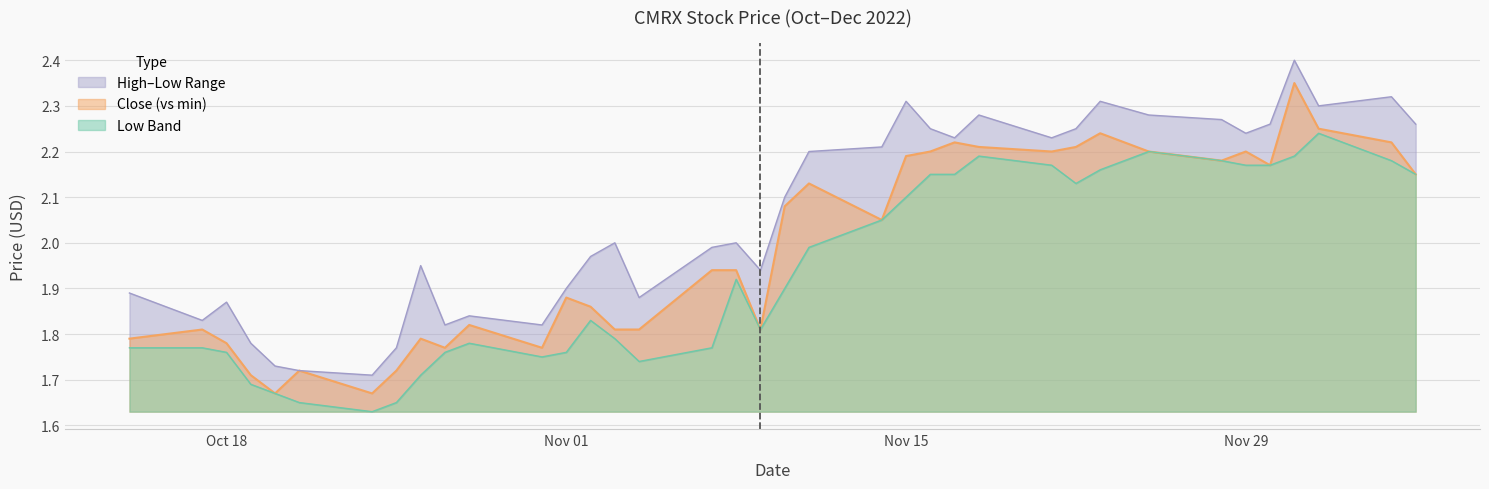

What is the average value of the Low series?

1.9